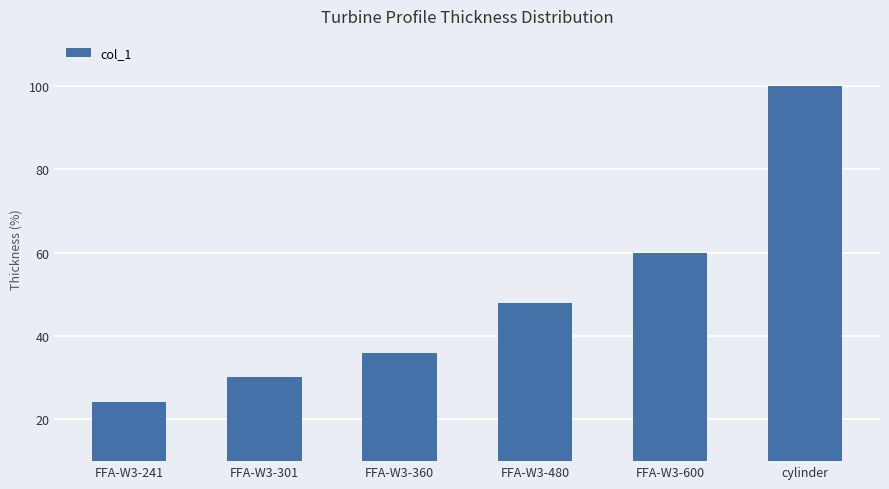

What is the difference between the maximum and second lowest values?

69.9